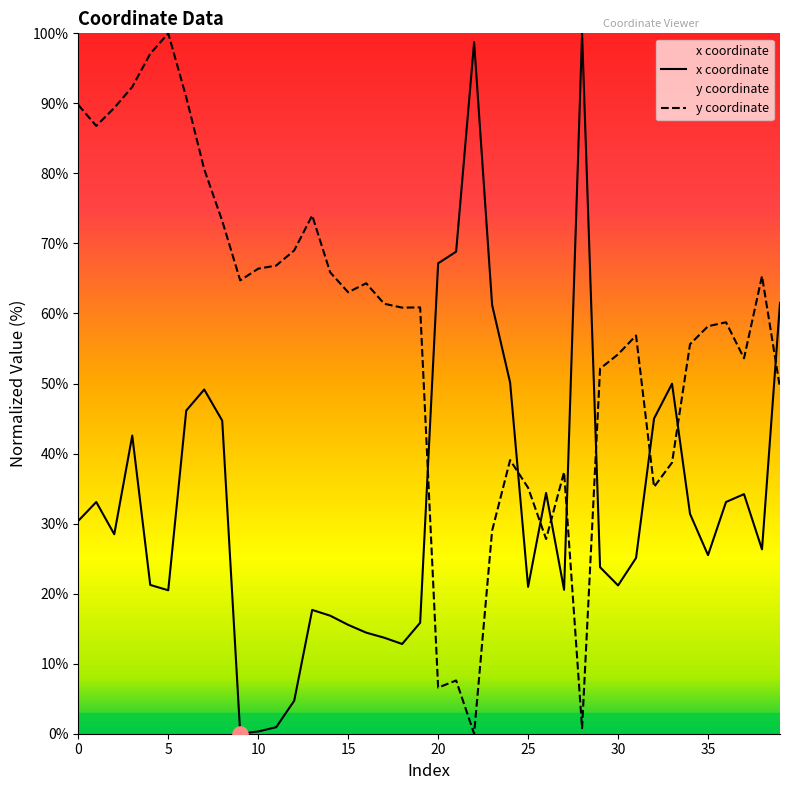

What is the total value across all series at 30?

75.3